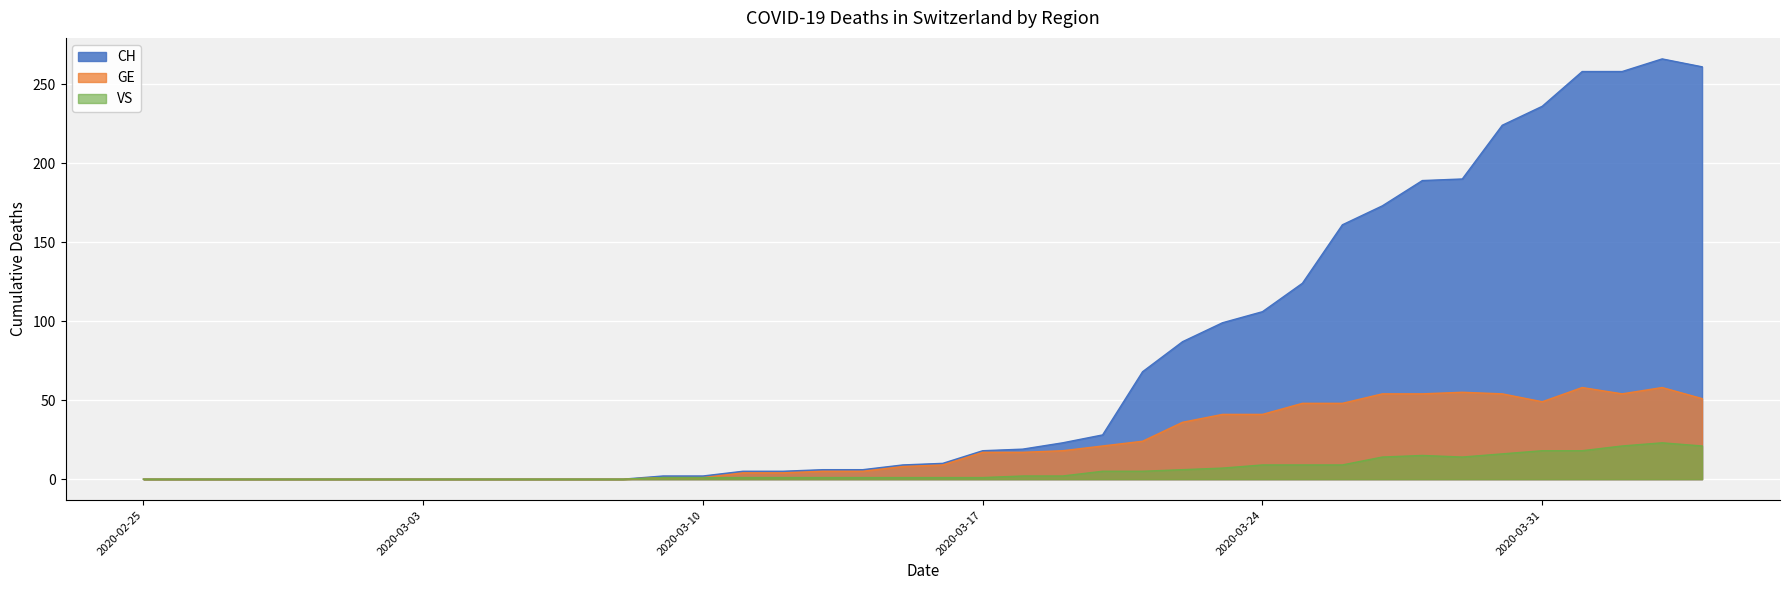

Reading left to right, extract all data points from this chart.

CH: 2020-02-25=0	2020-02-26=0	2020-02-27=0	2020-02-28=0	2020-02-29=0	2020-03-01=0	2020-03-02=0	2020-03-03=0	2020-03-04=0	2020-03-05=0	2020-03-06=0	2020-03-07=0	2020-03-08=0	2020-03-09=2	2020-03-10=2	2020-03-11=5	2020-03-12=5	2020-03-13=6	2020-03-14=6	2020-03-15=9	2020-03-16=10	2020-03-17=18	2020-03-18=19	2020-03-19=23	2020-03-20=28	2020-03-21=68	2020-03-22=87	2020-03-23=99	2020-03-24=106	2020-03-25=124	2020-03-26=161	2020-03-27=173	2020-03-28=189	2020-03-29=190	2020-03-30=224	2020-03-31=236	2020-04-01=258	2020-04-02=258	2020-04-03=266	2020-04-04=261
GE: 2020-02-25=0	2020-02-26=0	2020-02-27=0	2020-02-28=0	2020-02-29=0	2020-03-01=0	2020-03-02=0	2020-03-03=0	2020-03-04=0	2020-03-05=0	2020-03-06=0	2020-03-07=0	2020-03-08=0	2020-03-09=1	2020-03-10=1	2020-03-11=4	2020-03-12=4	2020-03-13=5	2020-03-14=5	2020-03-15=8	2020-03-16=9	2020-03-17=17	2020-03-18=17	2020-03-19=18	2020-03-20=21	2020-03-21=24	2020-03-22=36	2020-03-23=41	2020-03-24=41	2020-03-25=48	2020-03-26=48	2020-03-27=54	2020-03-28=54	2020-03-29=55	2020-03-30=54	2020-03-31=49	2020-04-01=58	2020-04-02=54	2020-04-03=58	2020-04-04=51
VS: 2020-02-25=0	2020-02-26=0	2020-02-27=0	2020-02-28=0	2020-02-29=0	2020-03-01=0	2020-03-02=0	2020-03-03=0	2020-03-04=0	2020-03-05=0	2020-03-06=0	2020-03-07=0	2020-03-08=0	2020-03-09=1	2020-03-10=1	2020-03-11=1	2020-03-12=1	2020-03-13=1	2020-03-14=1	2020-03-15=1	2020-03-16=1	2020-03-17=1	2020-03-18=2	2020-03-19=2	2020-03-20=5	2020-03-21=5	2020-03-22=6	2020-03-23=7	2020-03-24=9	2020-03-25=9	2020-03-26=9	2020-03-27=14	2020-03-28=15	2020-03-29=14	2020-03-30=16	2020-03-31=18	2020-04-01=18	2020-04-02=21	2020-04-03=23	2020-04-04=21